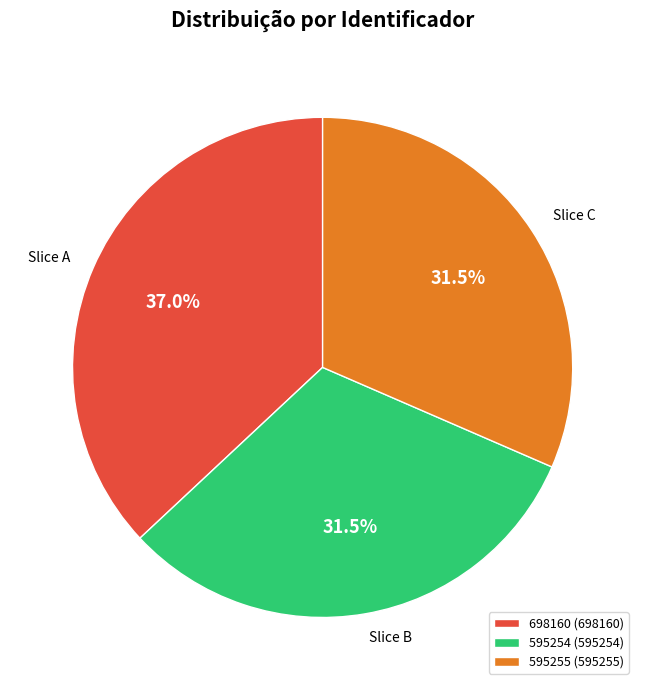

True or false: 595254 accounts for 44% of the total.

False